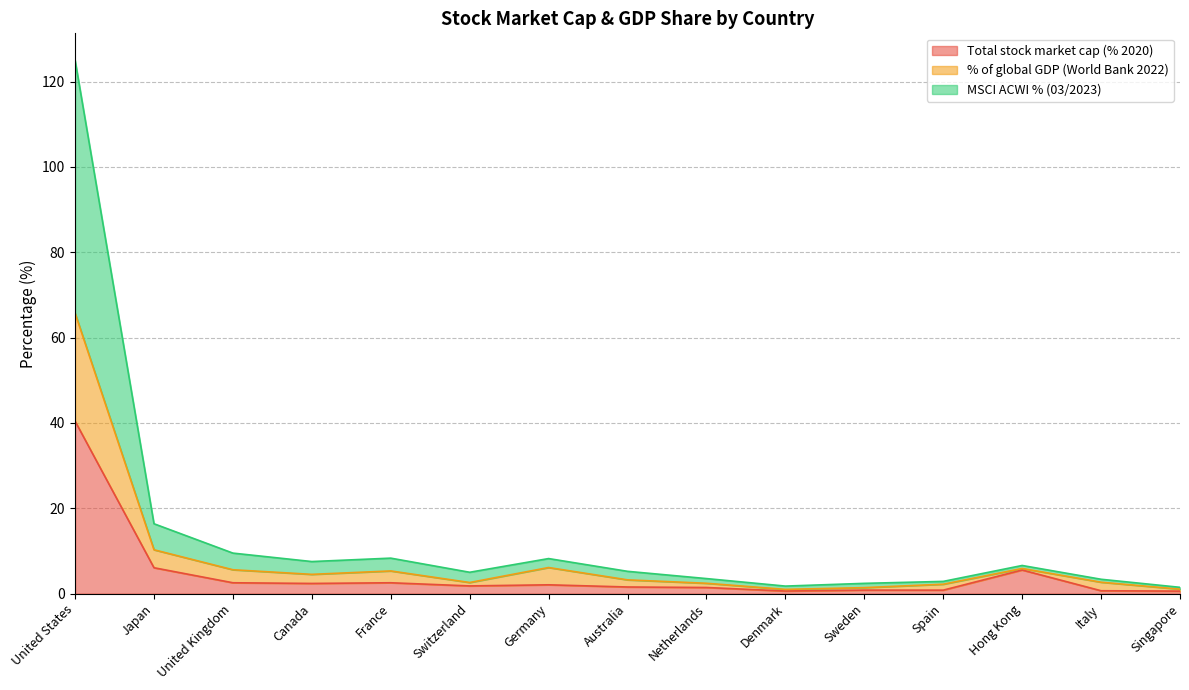

Where is the first local maximum for % of global GDP (World Bank 2022)?

France